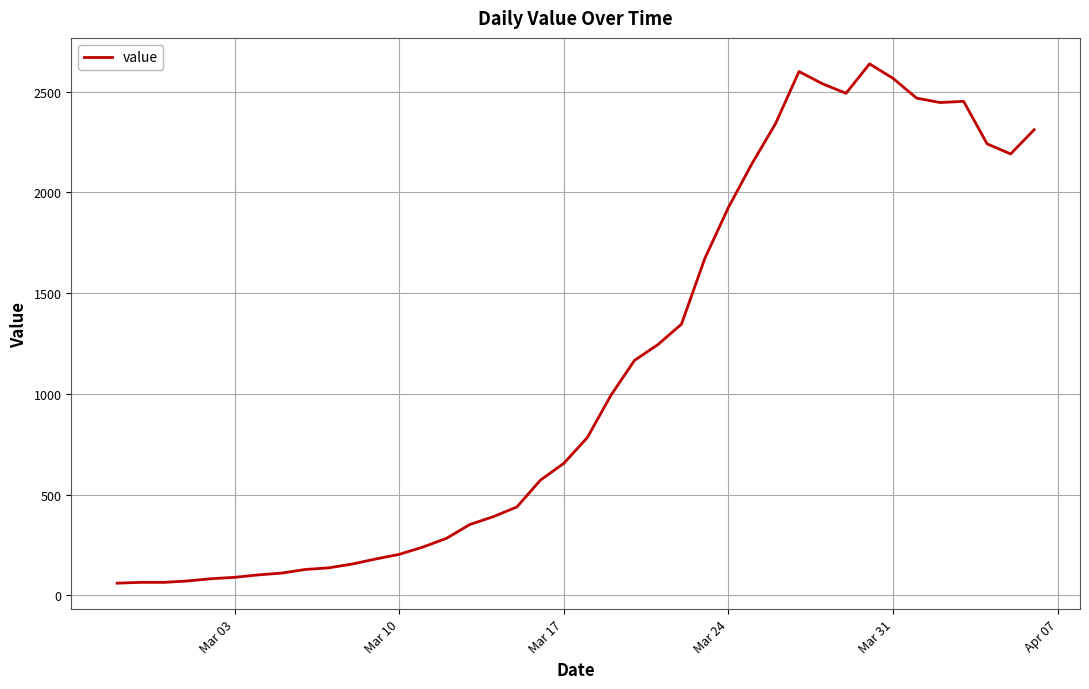

What is the difference between the maximum and minimum values?

2577